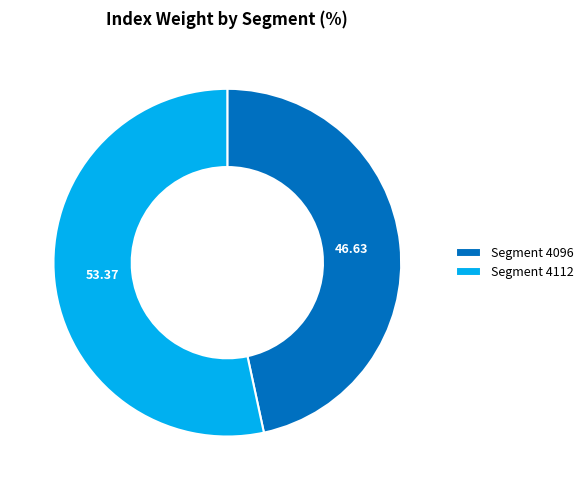

Is the sum of Segment 4112 and Segment 4096 greater than half?

Yes